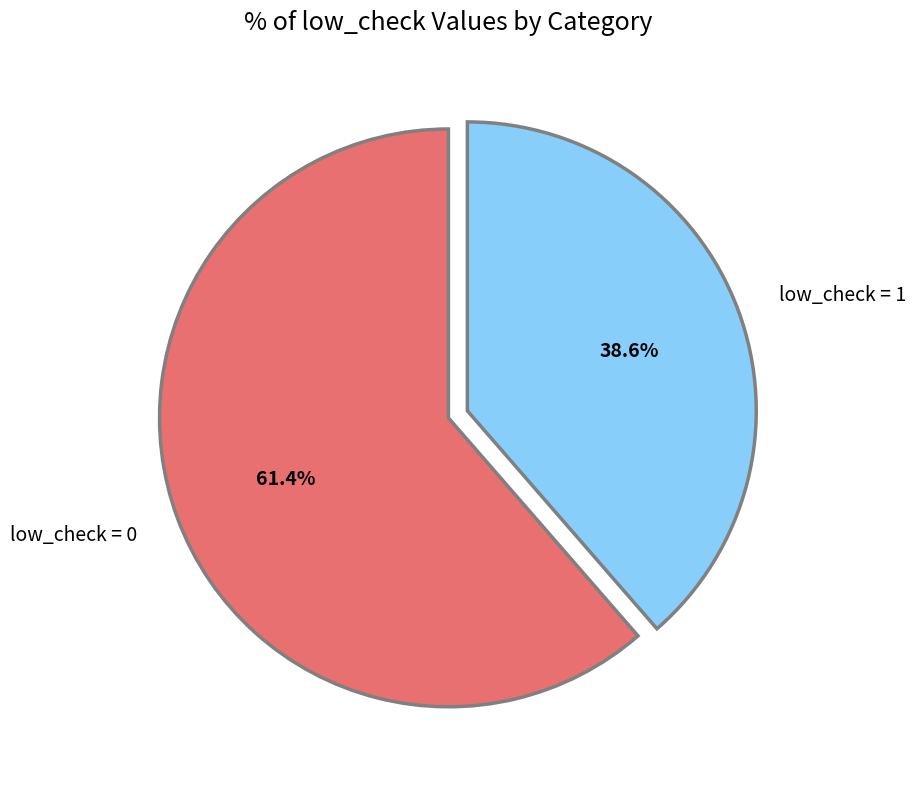

How many slices are in this pie chart?

2